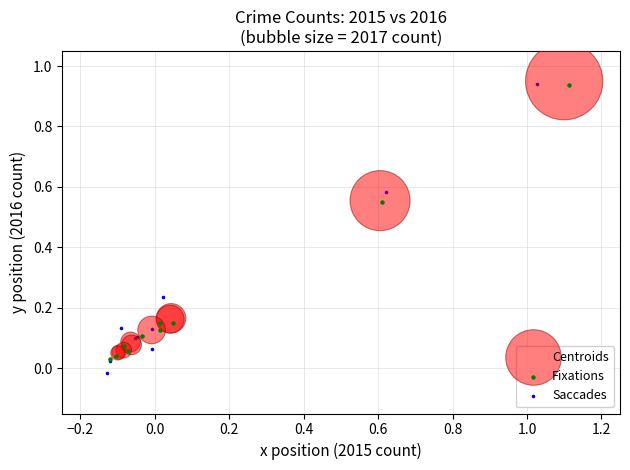

Which series has the widest spread of Y values?

Saccades